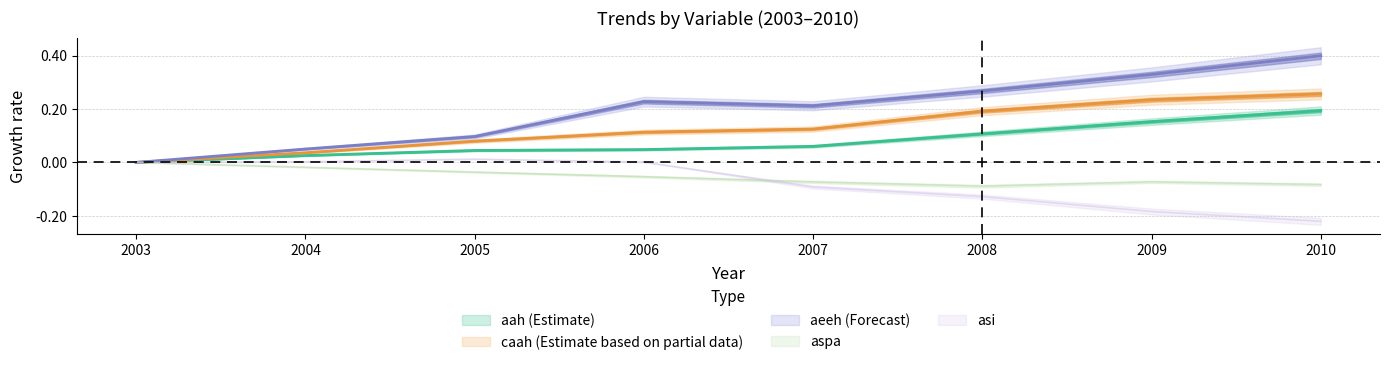

Is it true that aspa equals -0.1 at 2009?

True